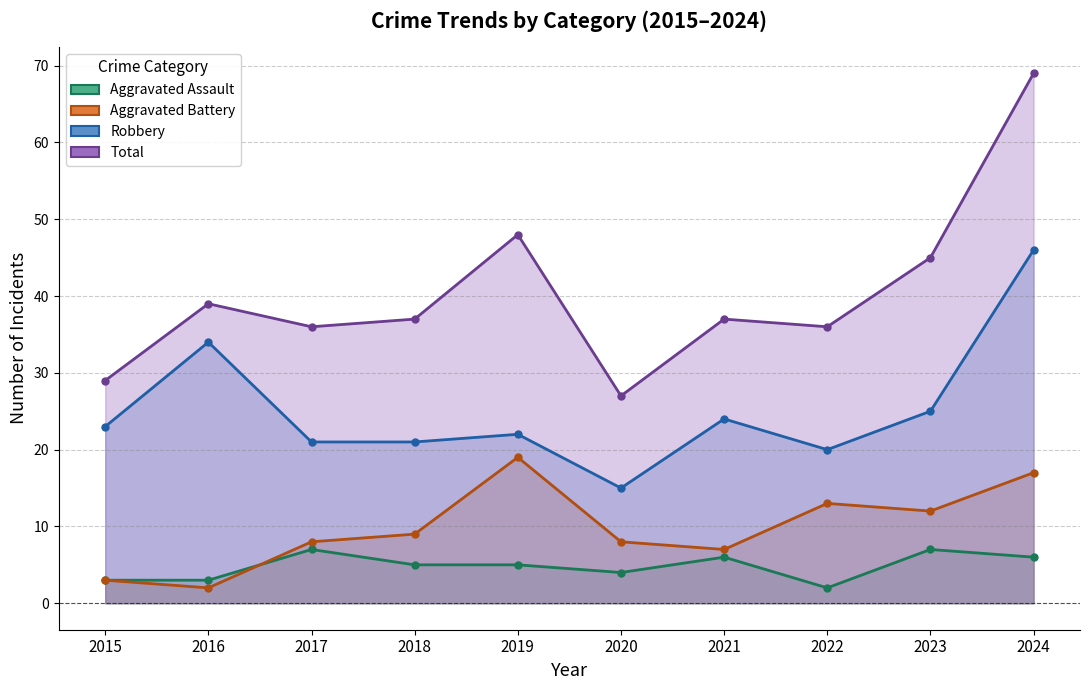

True or false: Aggravated Assault and Total cross at least once.

False